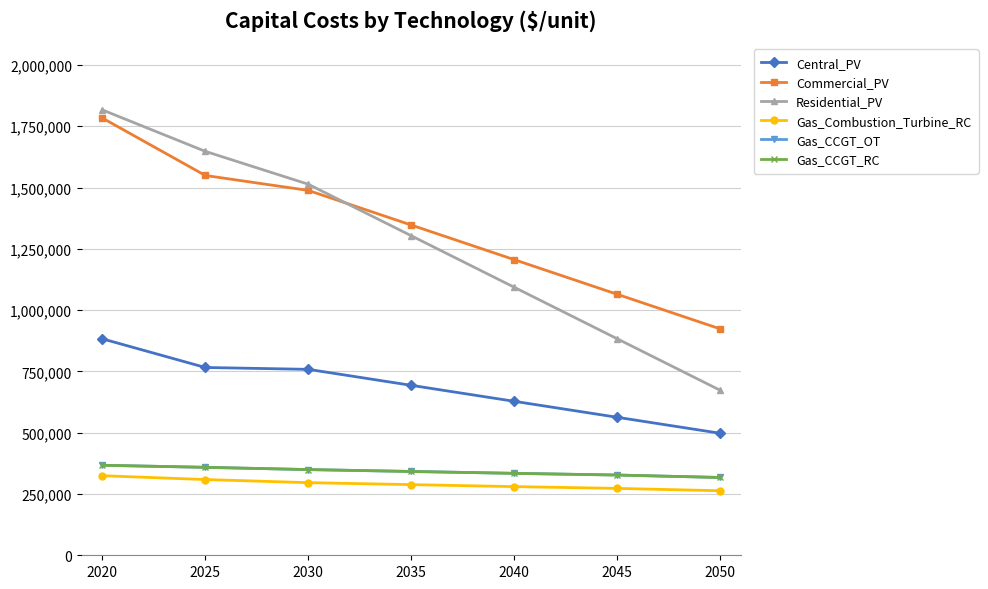

What is the sum of all Commercial_PV values?

9362512.1